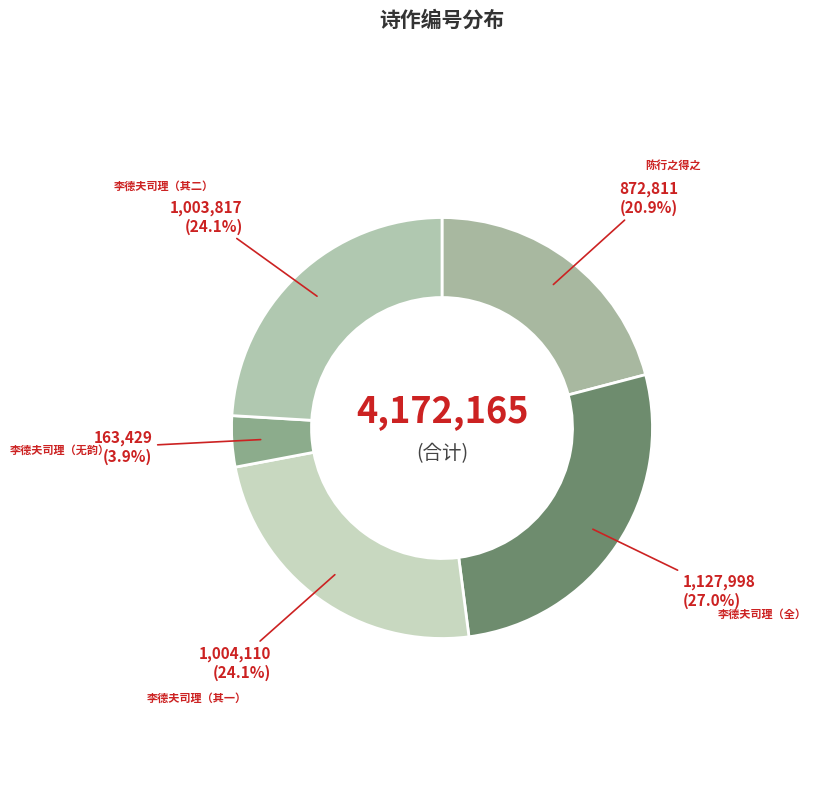

How many segments does this pie chart have?

5